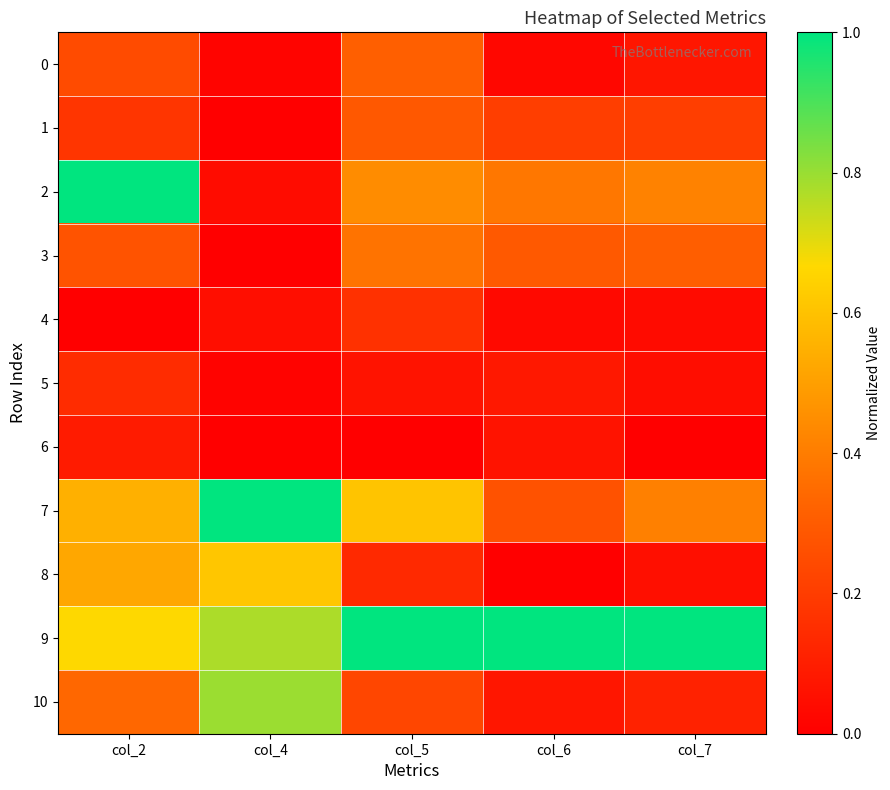

What is the maximum value shown in the chart?

1.0